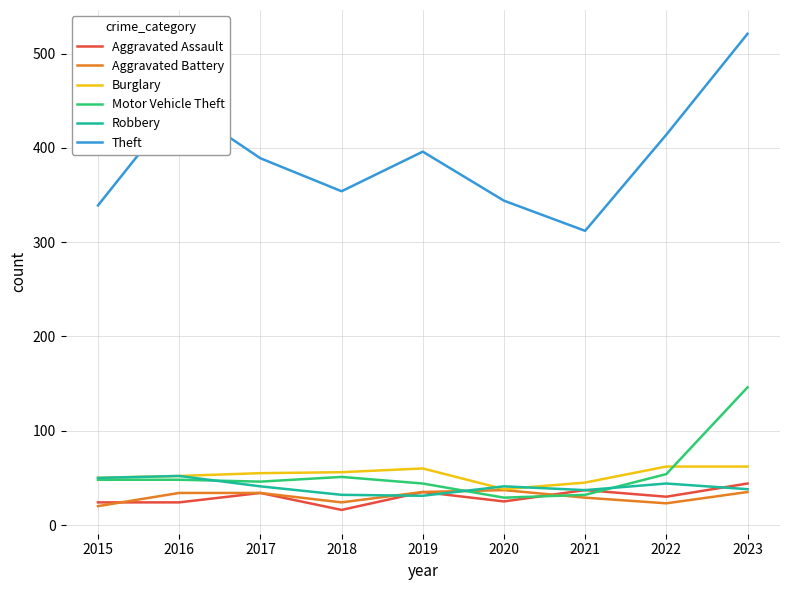

What is the maximum value for Aggravated Battery?

37